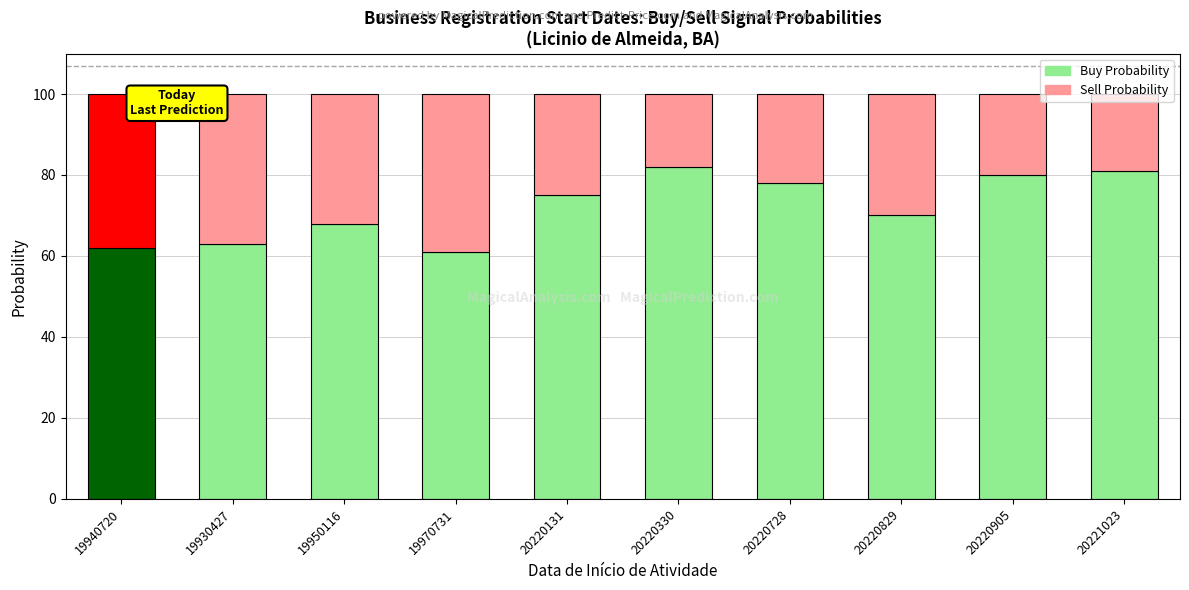

Which category has the highest value in the Sell Probability series?

19970731